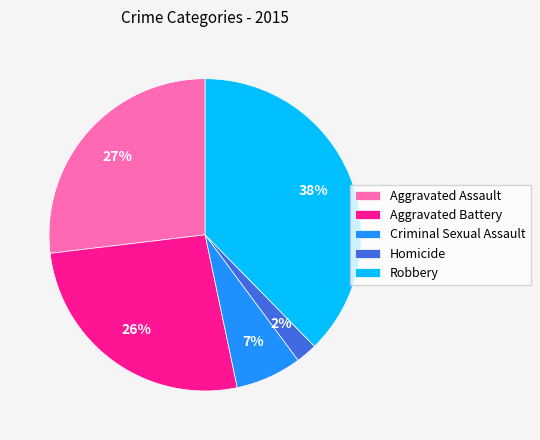

Is the sum of Homicide and Robbery greater than half?

No